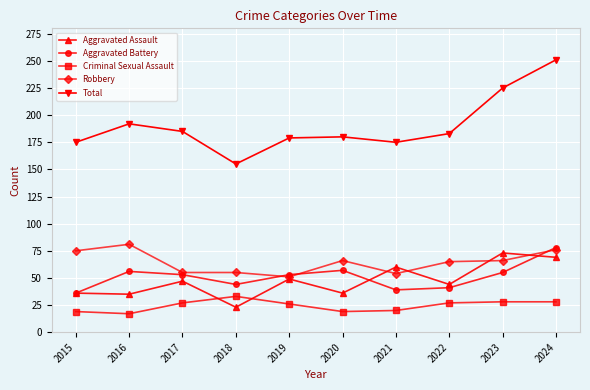

True or false: Robbery and Criminal Sexual Assault intersect in this chart.

False